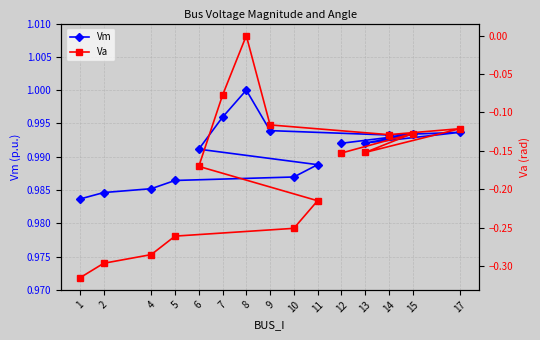

Reading left to right, extract all data points from this chart.

Vm: 1=1.0	2=1.0	4=1.0	5=1.0	10=1.0	11=1.0	6=1.0	7=1.0	8=1.0	9=1.0	14=1.0	17=1.0	13=1.0	15=1.0	12=1.0
Va: 1=-0.3	2=-0.3	4=-0.3	5=-0.3	10=-0.3	11=-0.2	6=-0.2	7=-0.1	8=0.0	9=-0.1	14=-0.1	17=-0.1	13=-0.2	15=-0.1	12=-0.2